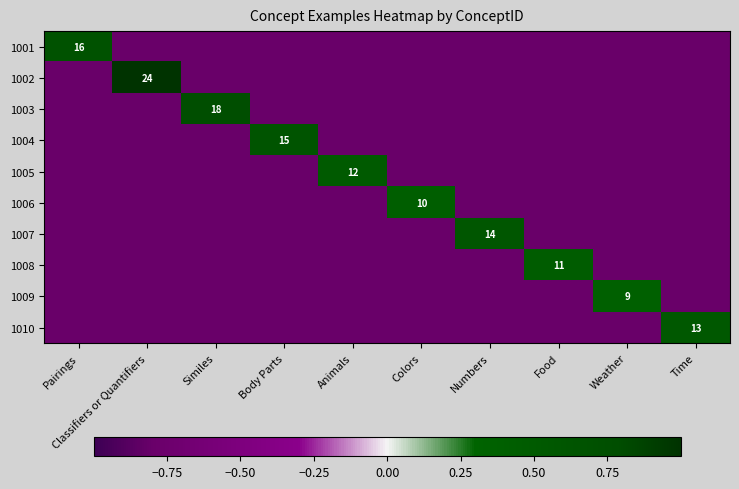

The value of 1010 at Time is 19.5. True or false?

False